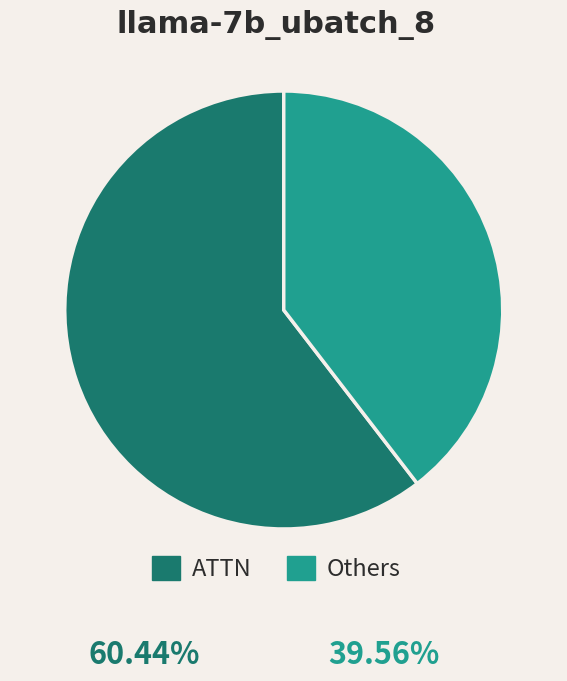

Which category accounts for the majority?

ATTN